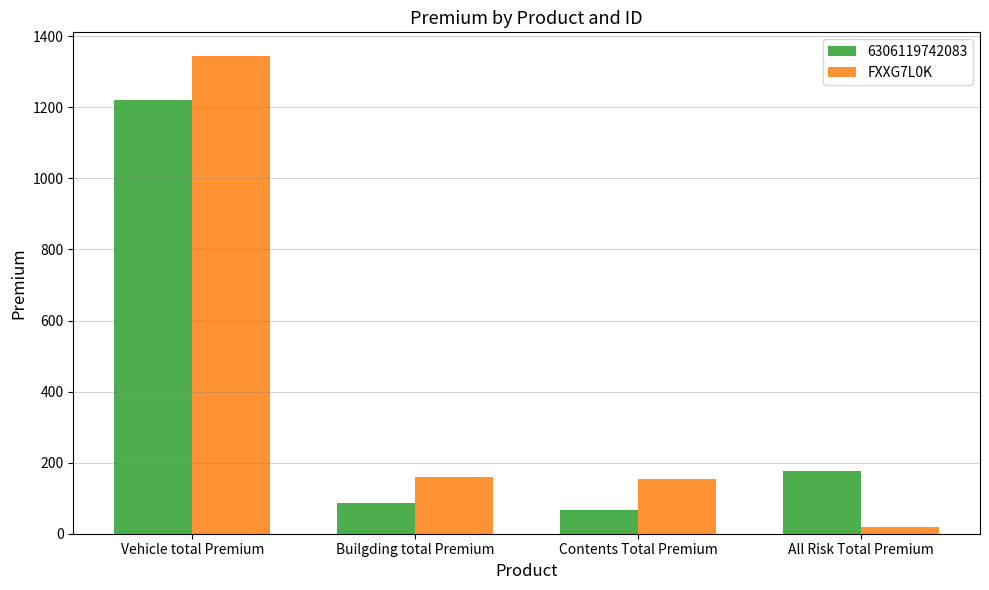

Reading left to right, extract all data points from this chart.

6306119742083: 1222.0	85.3	67.7	177.7
FXXG7L0K: 1343.9	160.4	153.0	19.5